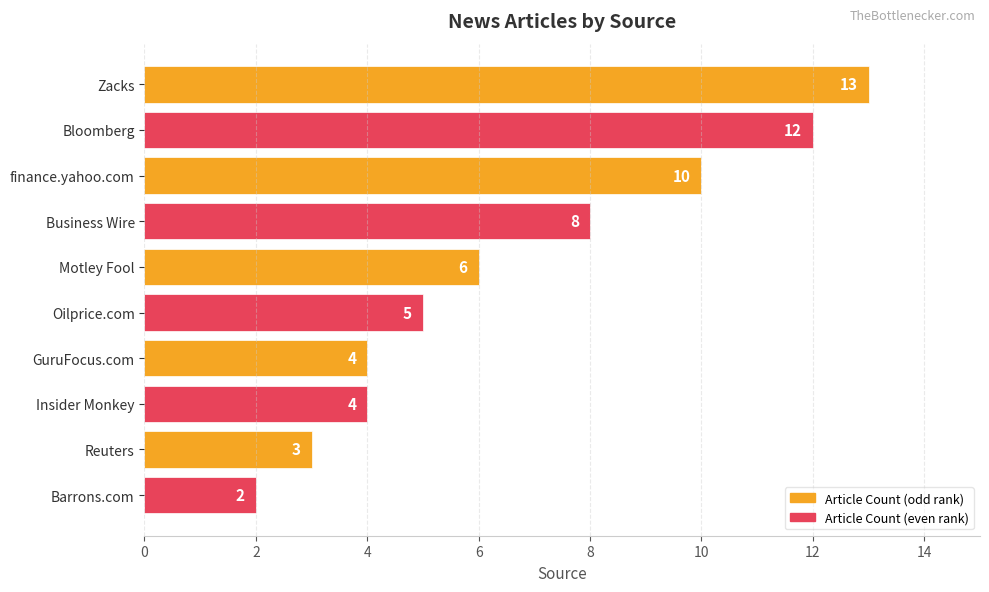

Approximately how many times larger is the value at finance.yahoo.com compared to Reuters?

3.3